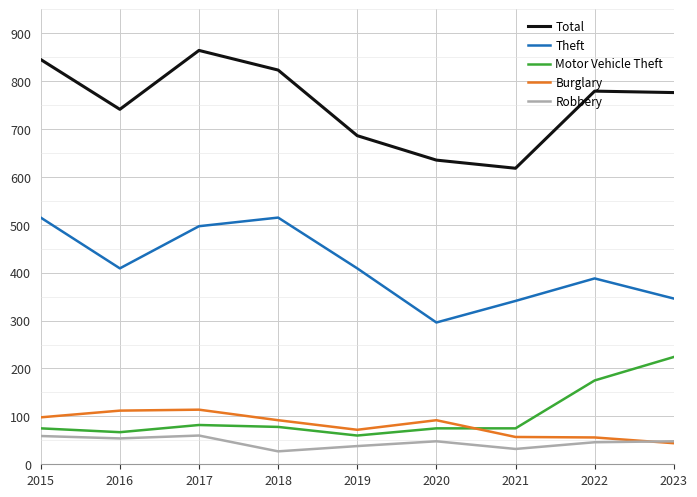

How many lines are shown in the chart?

5